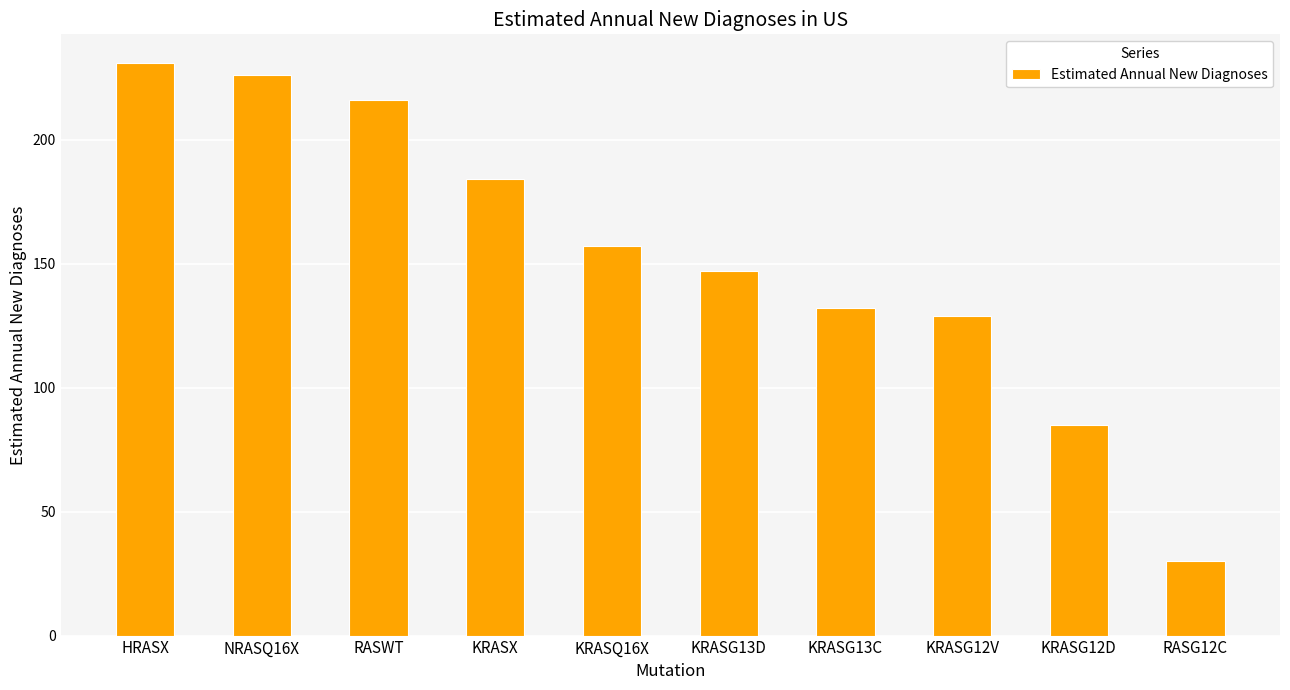

How many data points are less than 157?

5